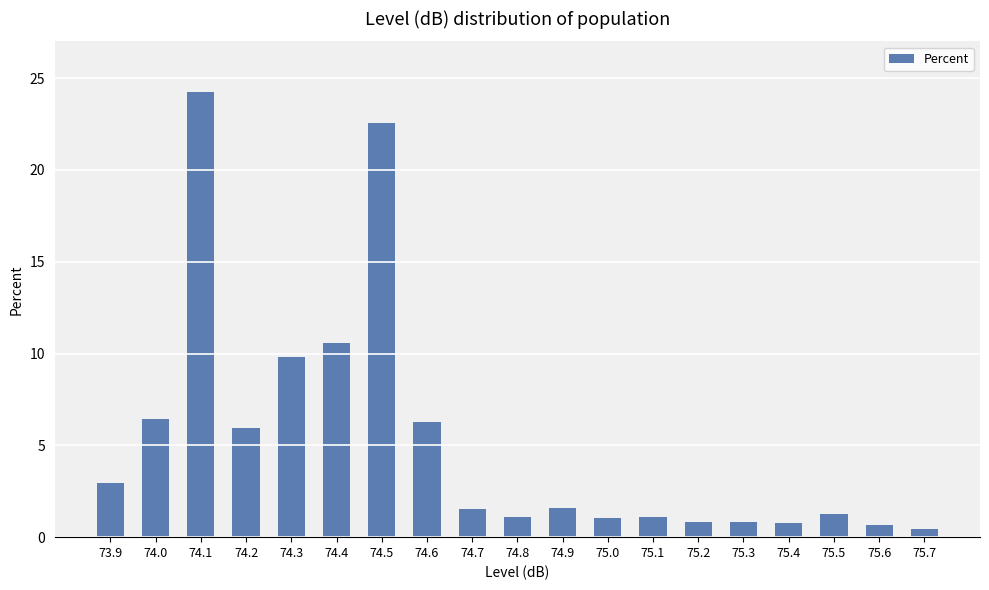

What is the greatest value displayed?

24.2